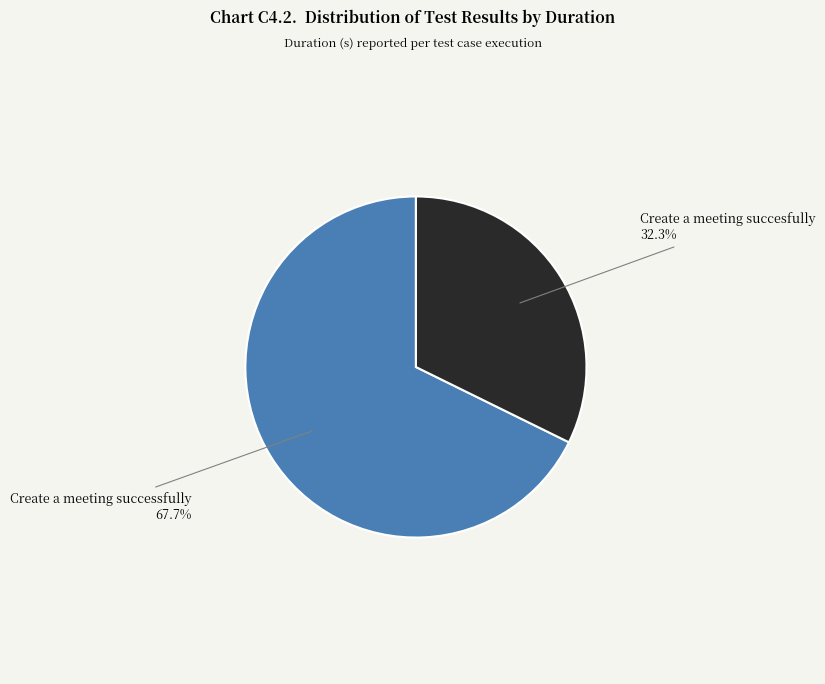

How many slices are in this pie chart?

2